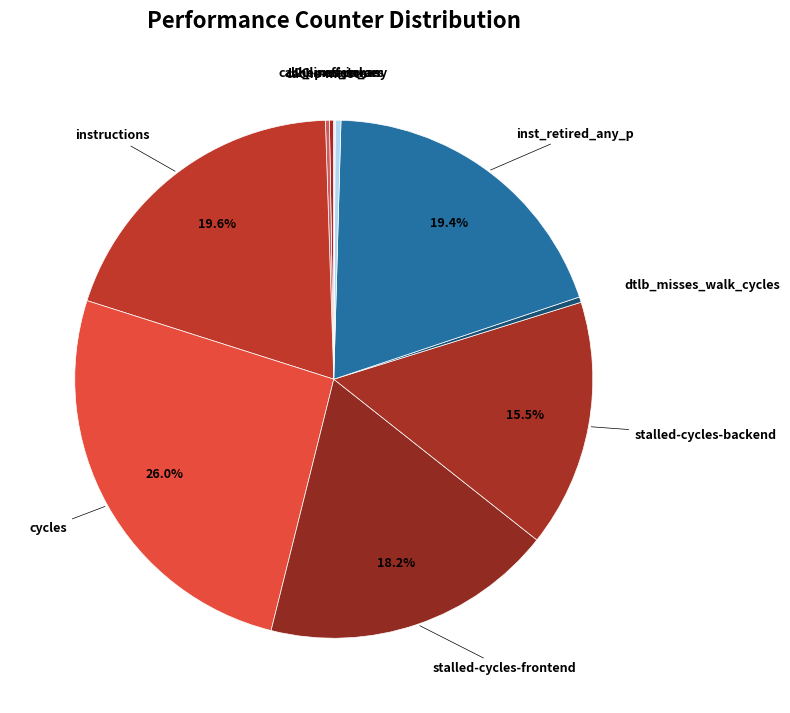

Is there a majority slice in this chart?

No